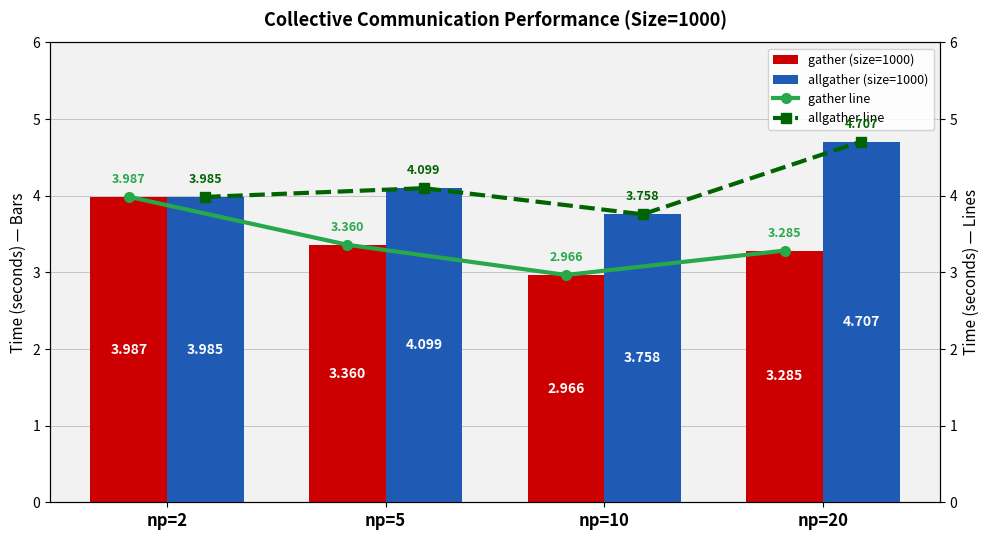

What is the value of the gather (size=1000) bar at the 2nd from the left?

3.4